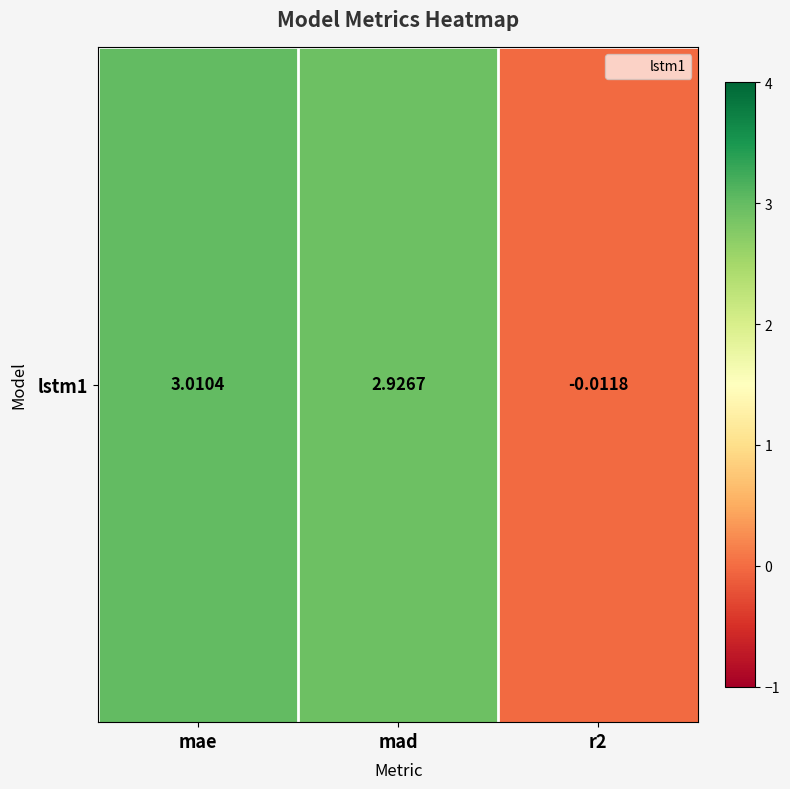

What is the sum of the values at mae and mad?

5.9